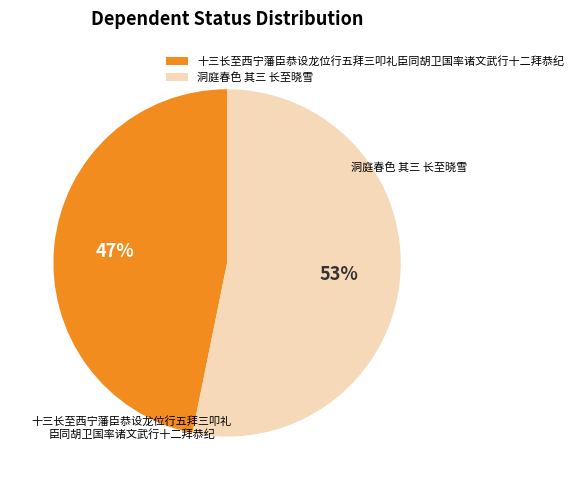

To the nearest percent, what is the difference between the largest and smallest slice percentages?

6%